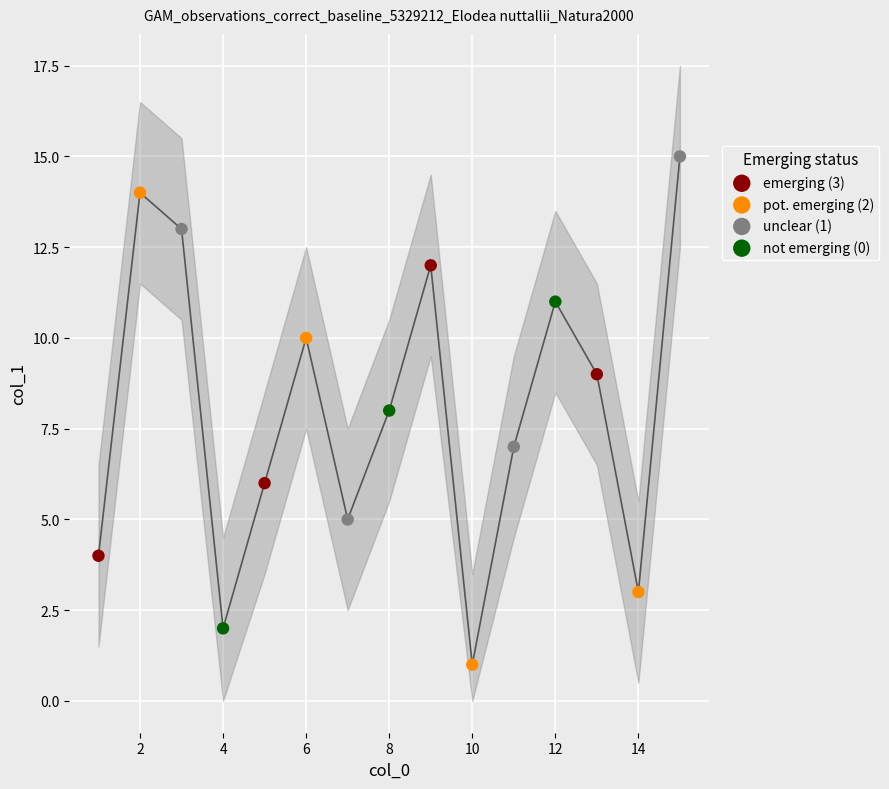

What is the change in value from 14 to 12?

+8